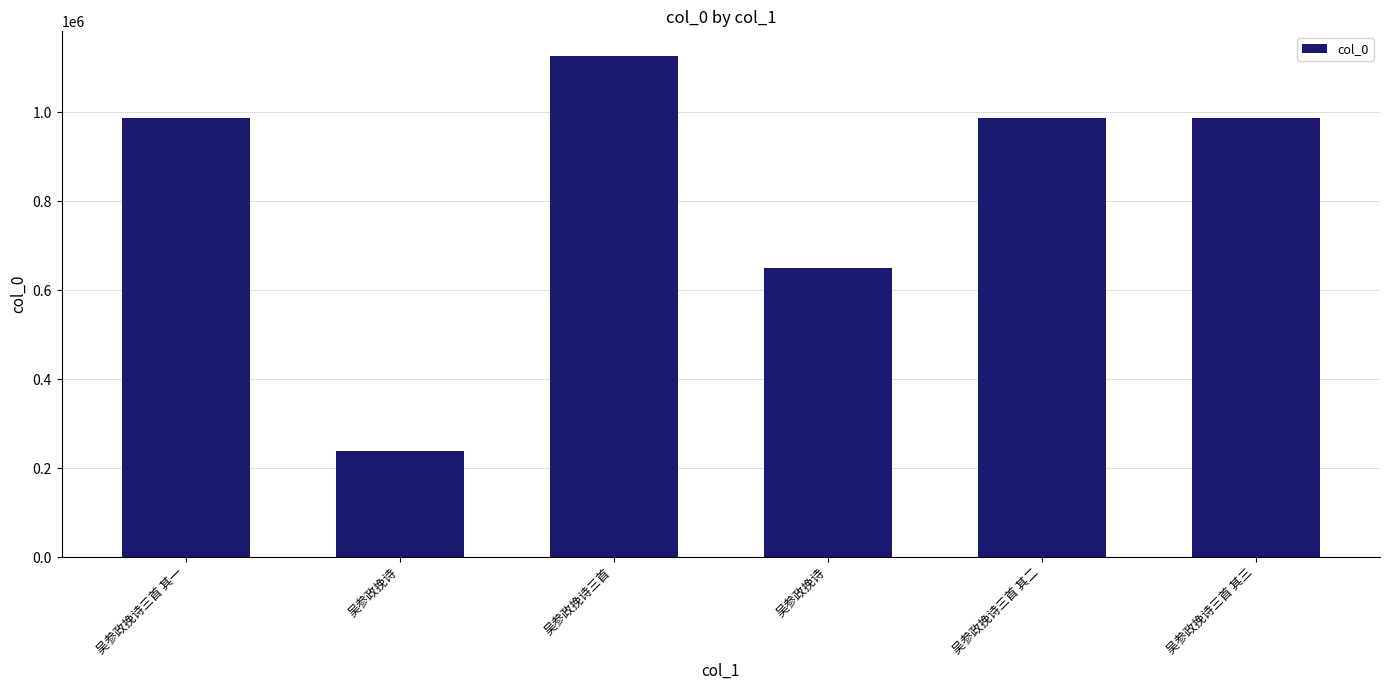

Does the chart contain stacked bars?

No